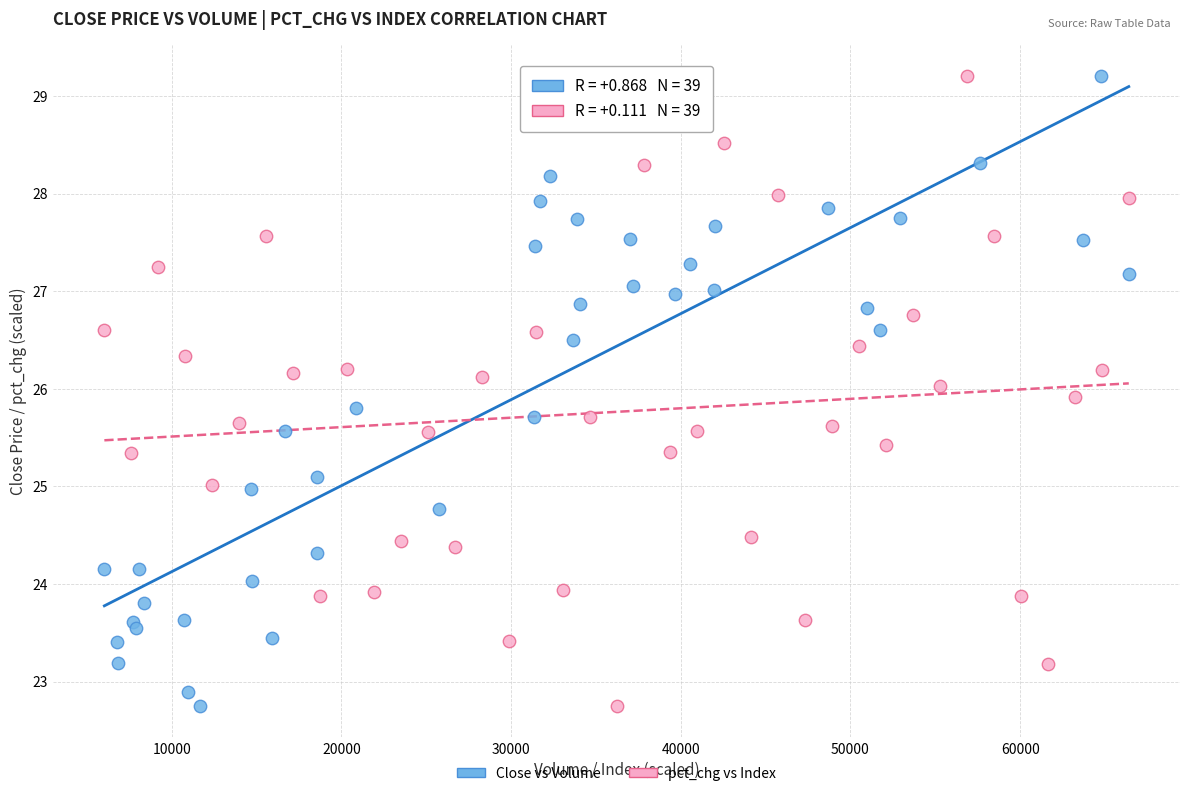

What are all the series names shown in the legend?

Close vs Volume, pct_chg vs Index